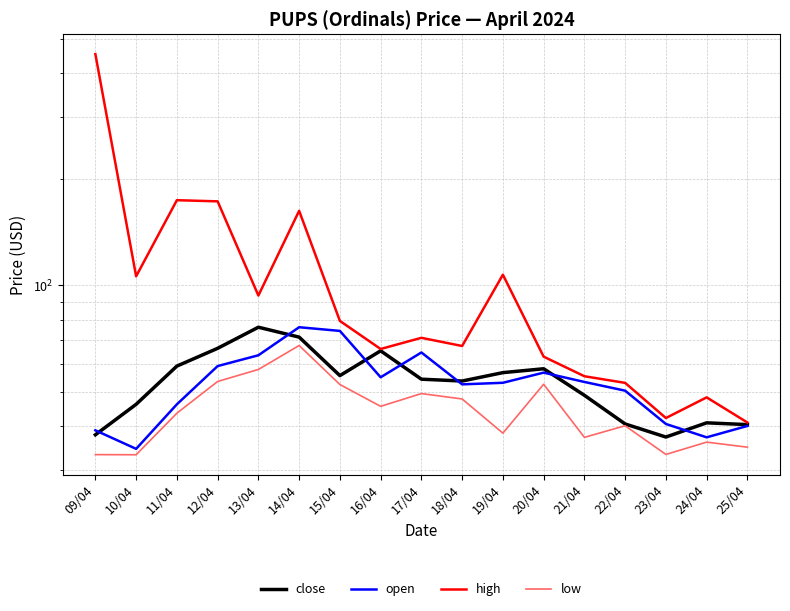

Rank the series at 15/04 from highest to lowest value.

high, open, close, low